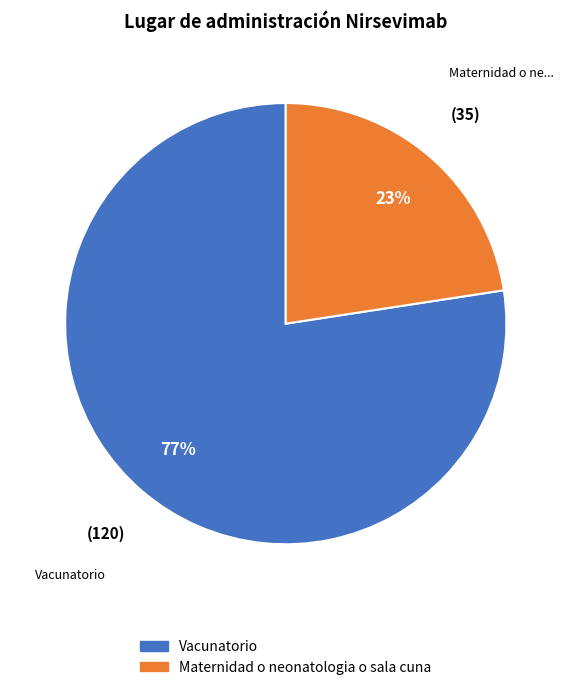

Count the number of slices in the pie.

2